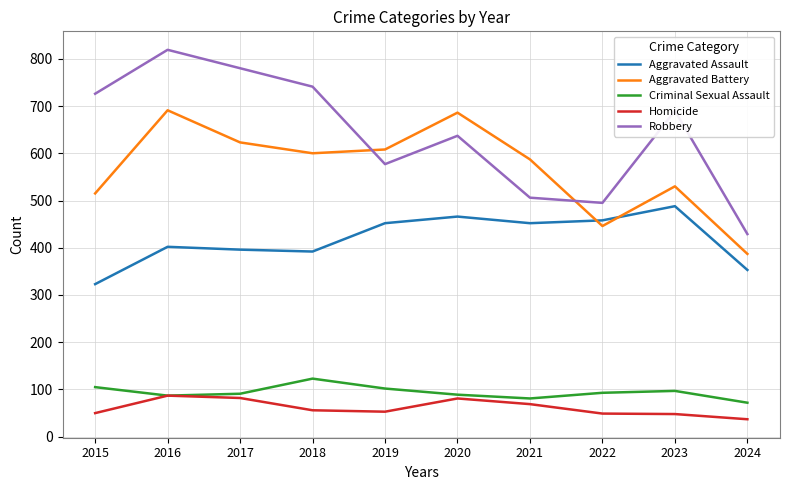

What is the spread (max minus min) of values at 2022?

446